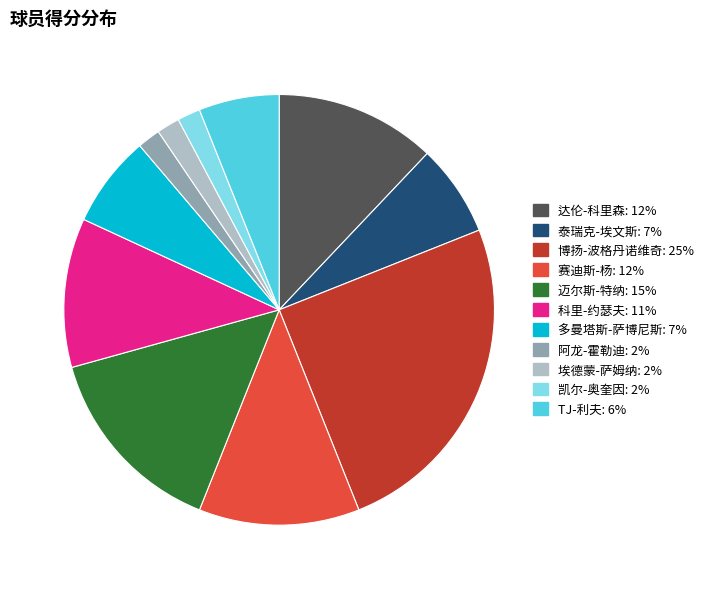

Combined, do 迈尔斯-特纳 and 赛迪斯-杨 account for over 50%?

No